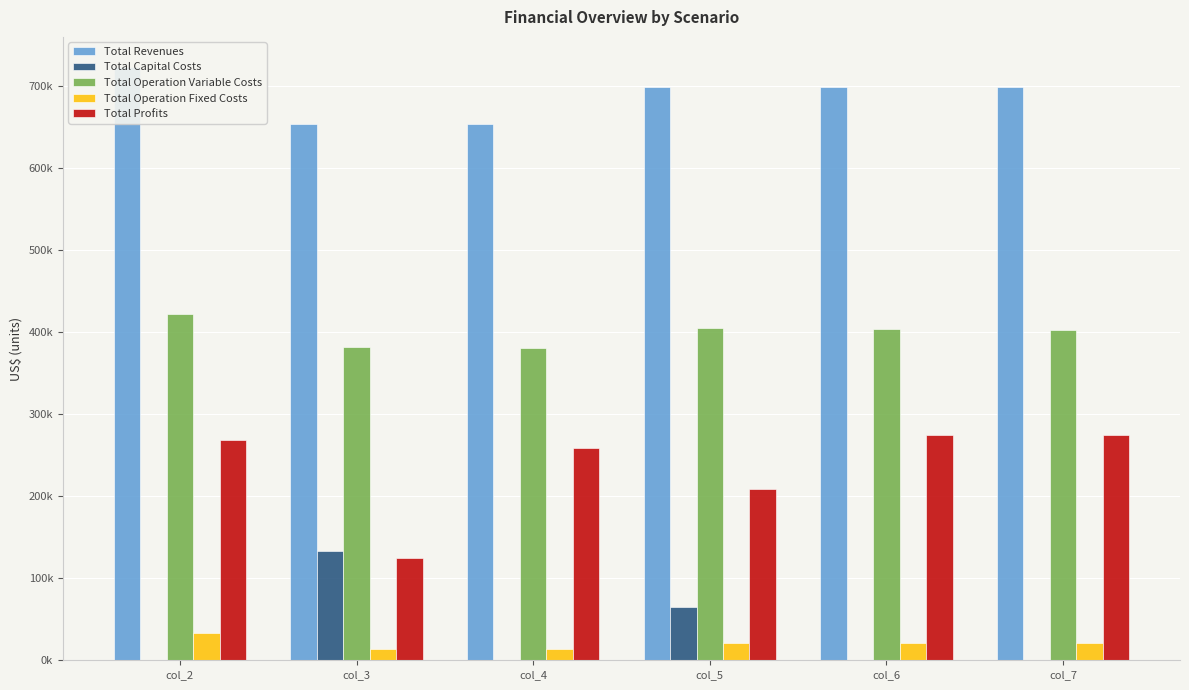

At which category is the sum across all series the highest?

col_2